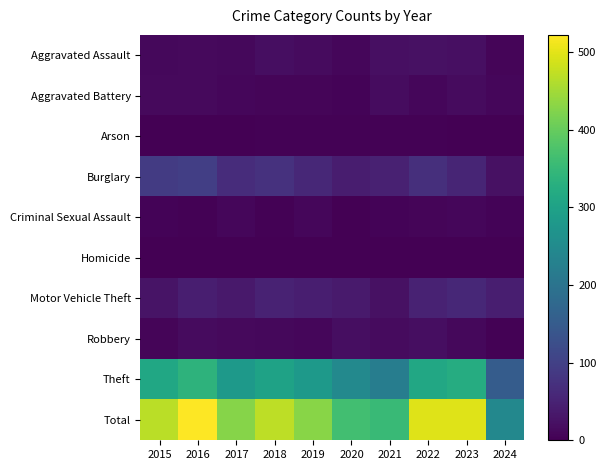

What is the total value across all series at 2017?

856